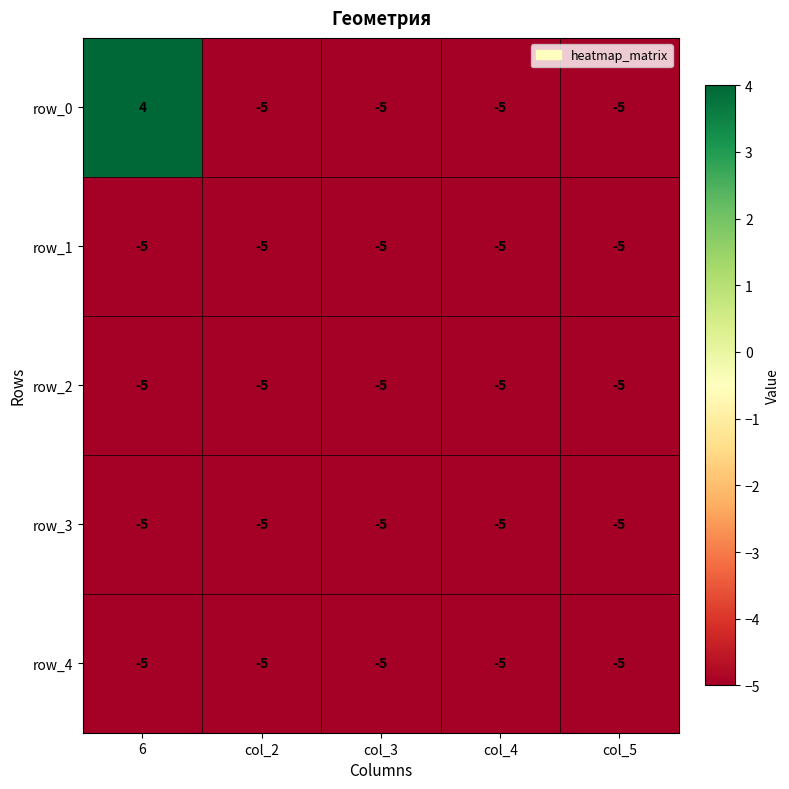

True or false: row_2 has a value of -5 at col_5.

True